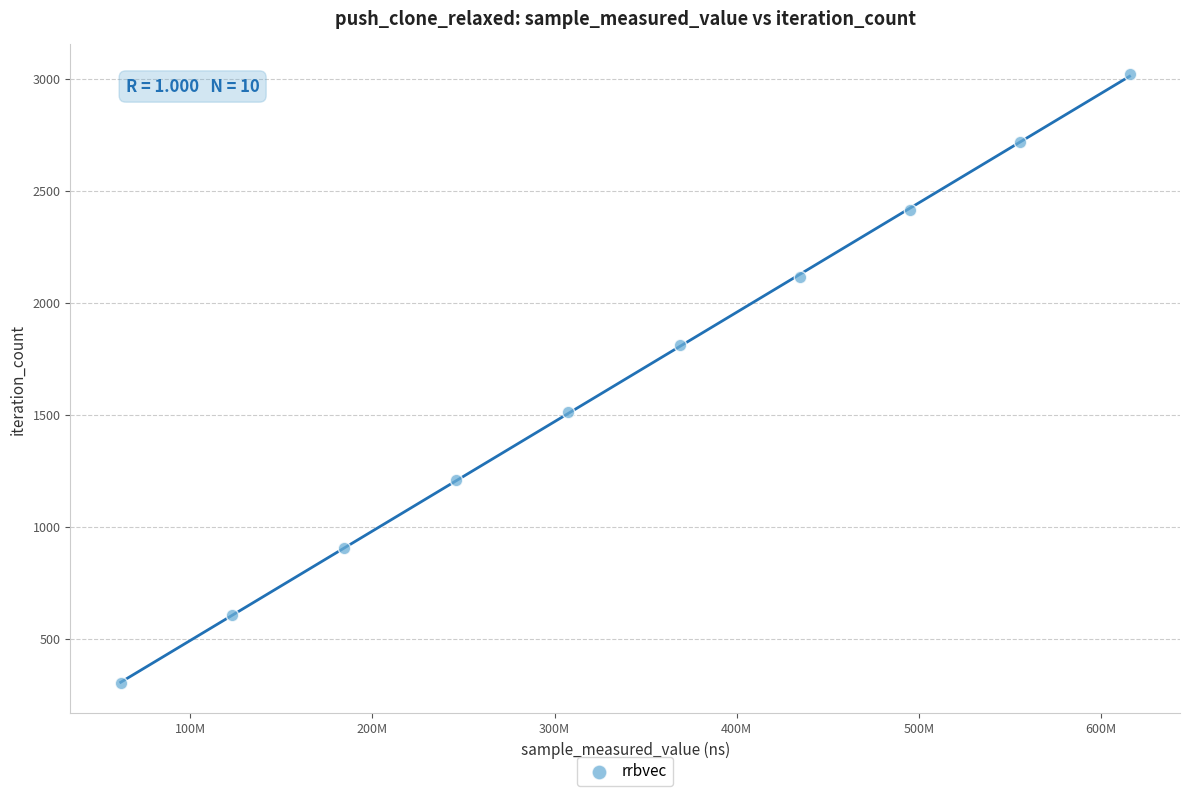

What is the average X value?

339288565